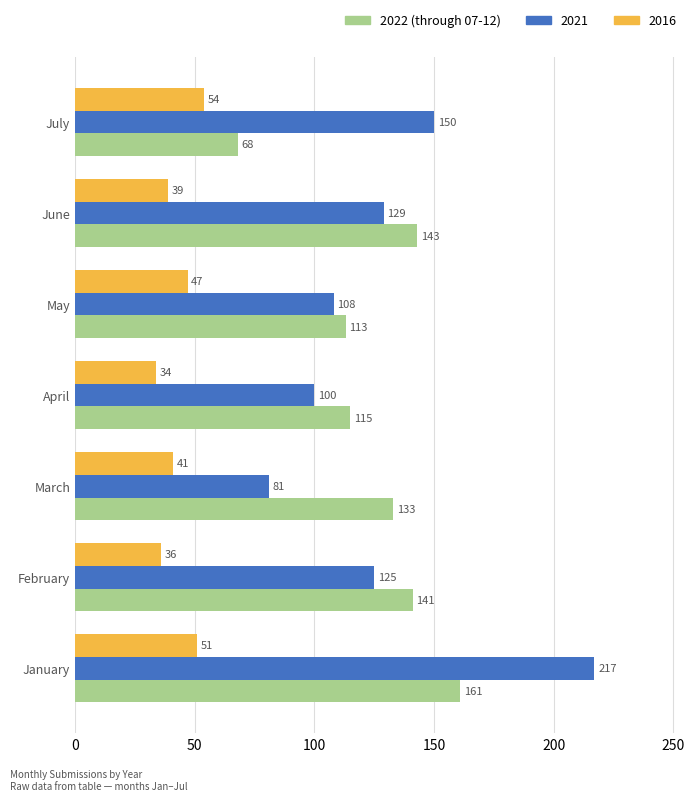

What is the difference between the 2022 (through 07-12) values at April and February?

26